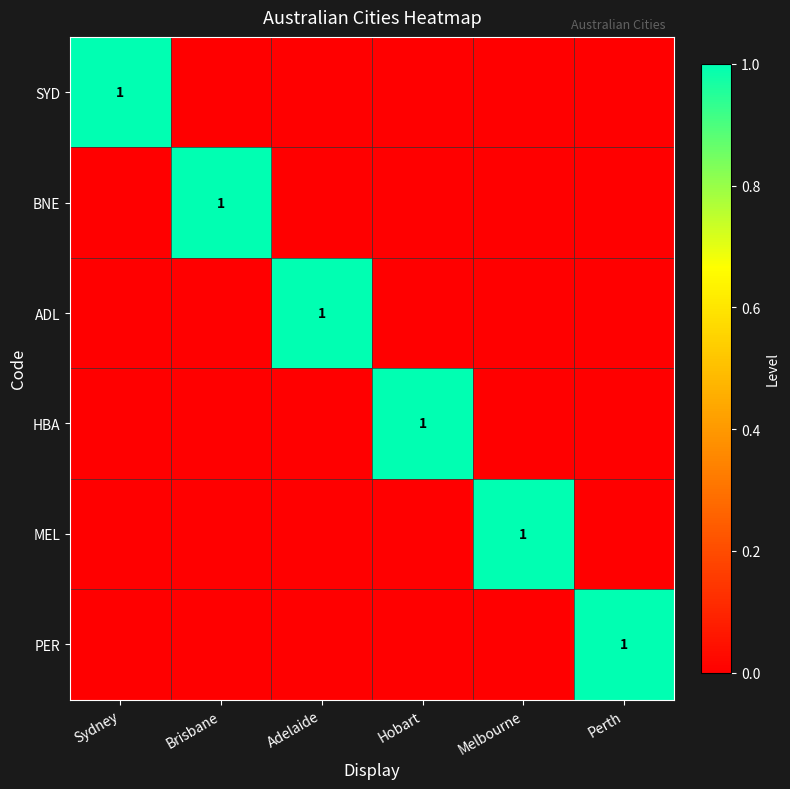

Is it true that HBA equals 2 at Hobart?

False